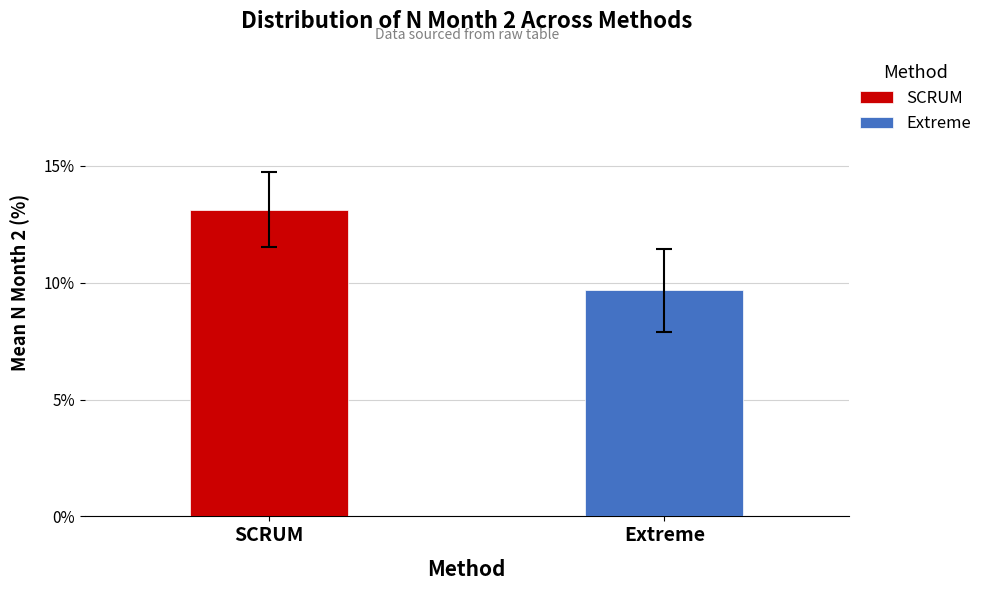

Which series has the widest spread of values?

SCRUM